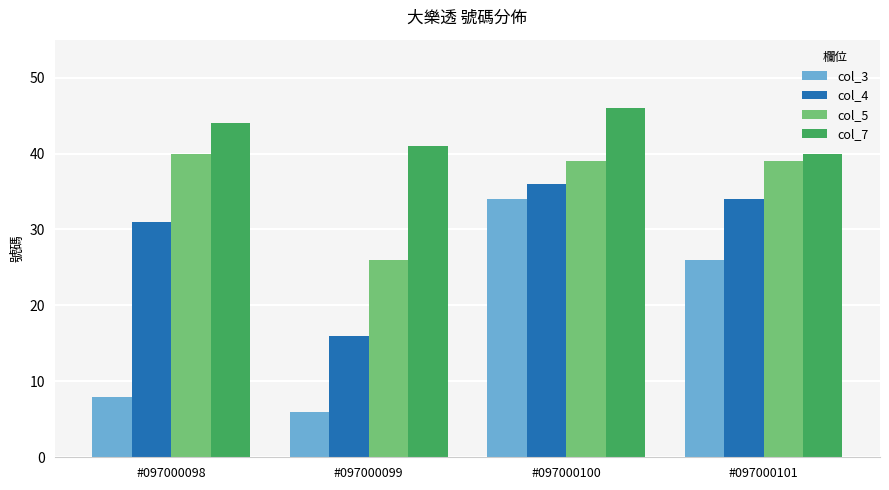

What is the maximum value shown in the chart?

46